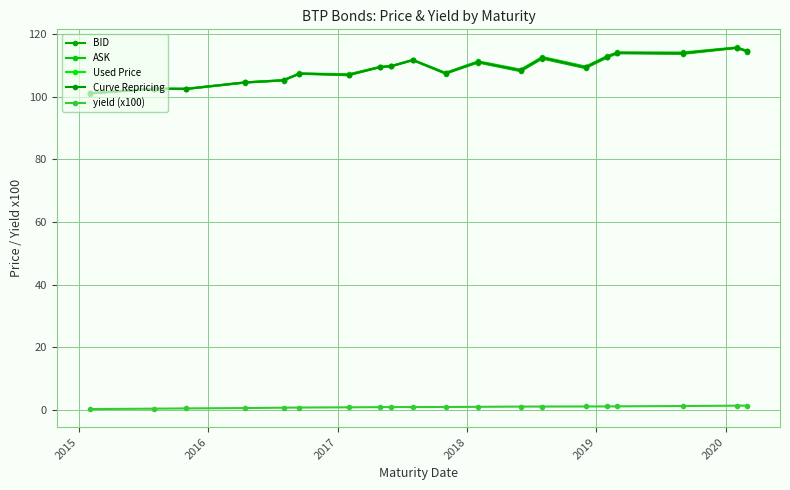

True or false: yield (x100) and BID intersect in this chart.

False